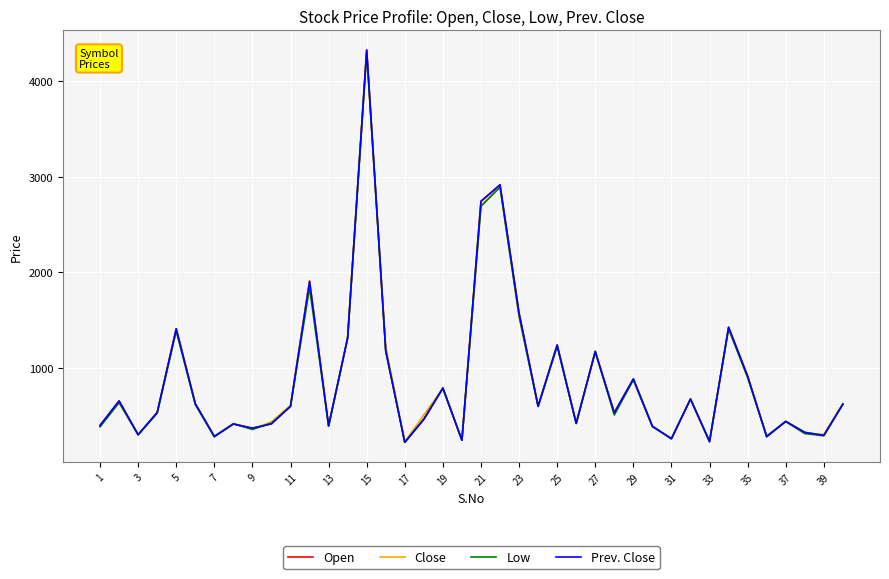

How many lines are shown in the chart?

4